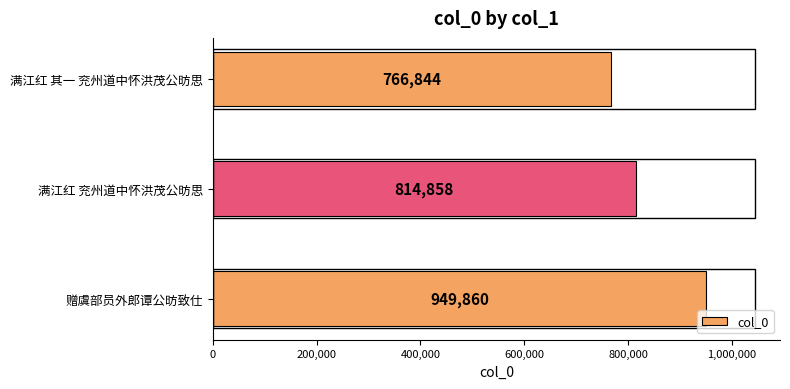

How many values are between 766844 and 949860?

3